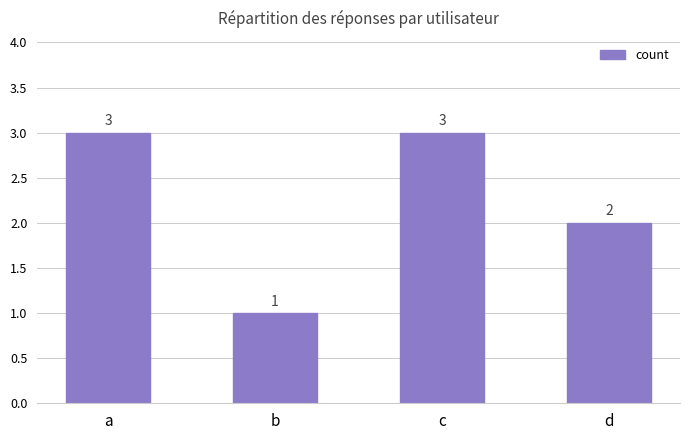

What is the value of the 4th bar from the left?

2